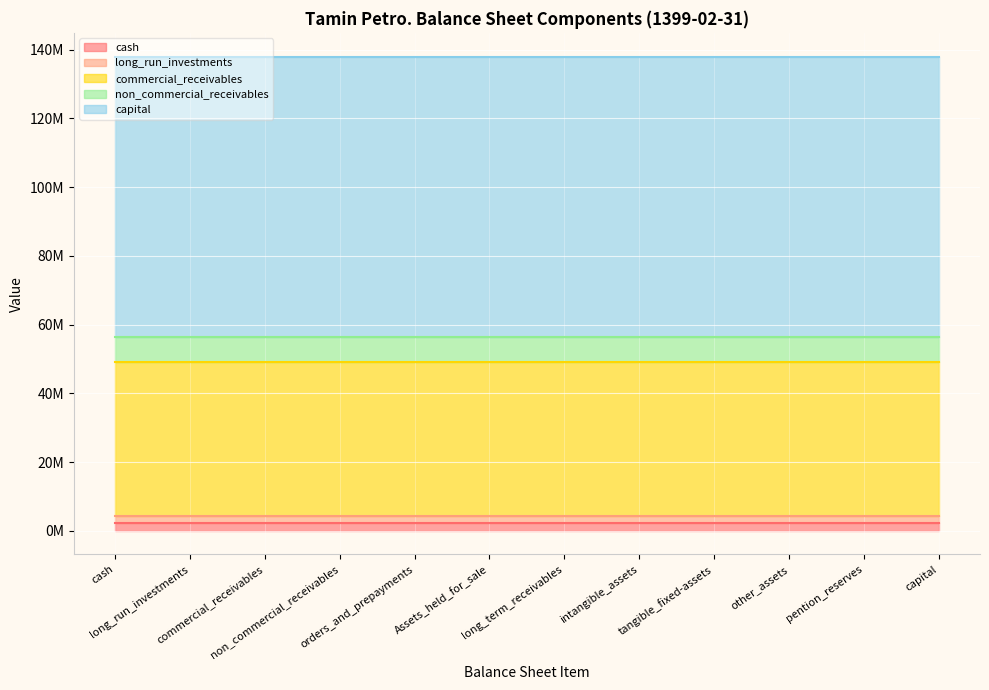

Is the value of commercial_receivables at capital greater than the value of total_current_assets at cash?

No